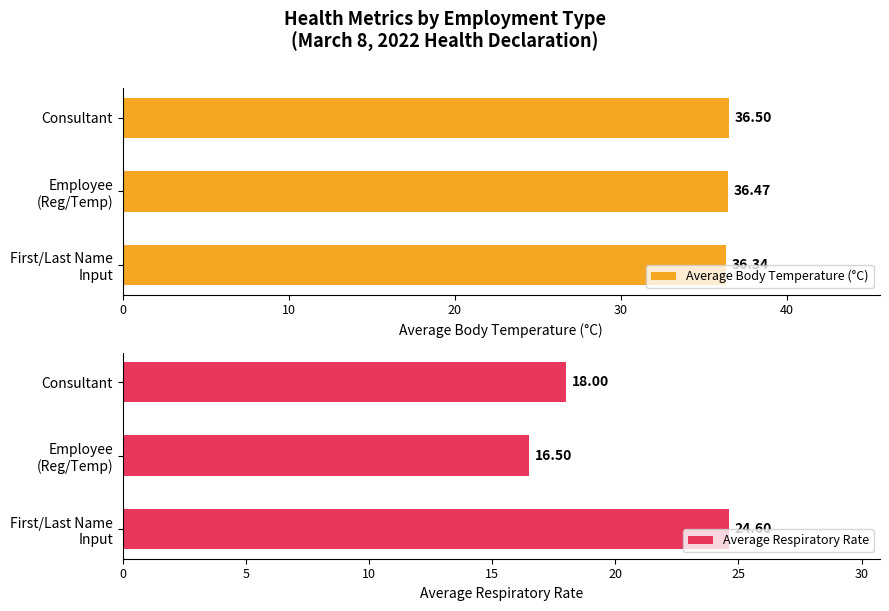

What is the sum of all Average Body Temperature (°C) values?

109.3